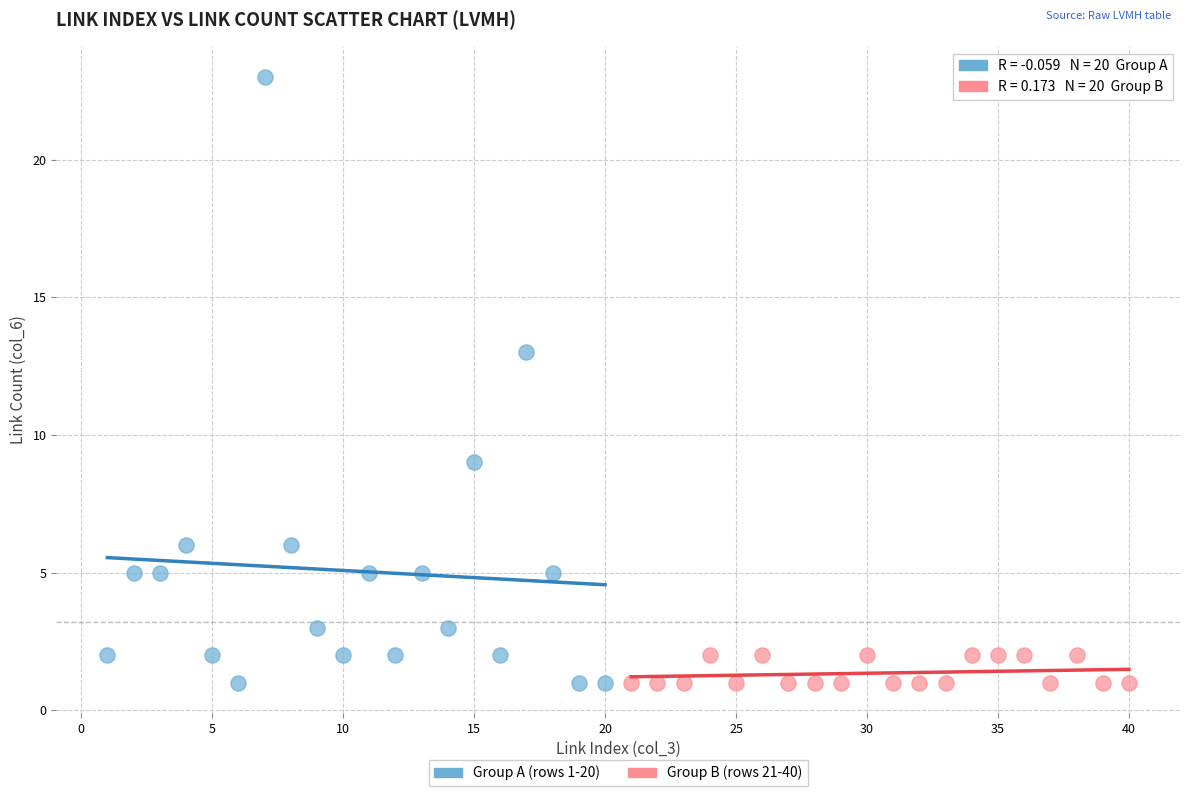

Which series contains the highest Y value?

Group A (rows 1-20)